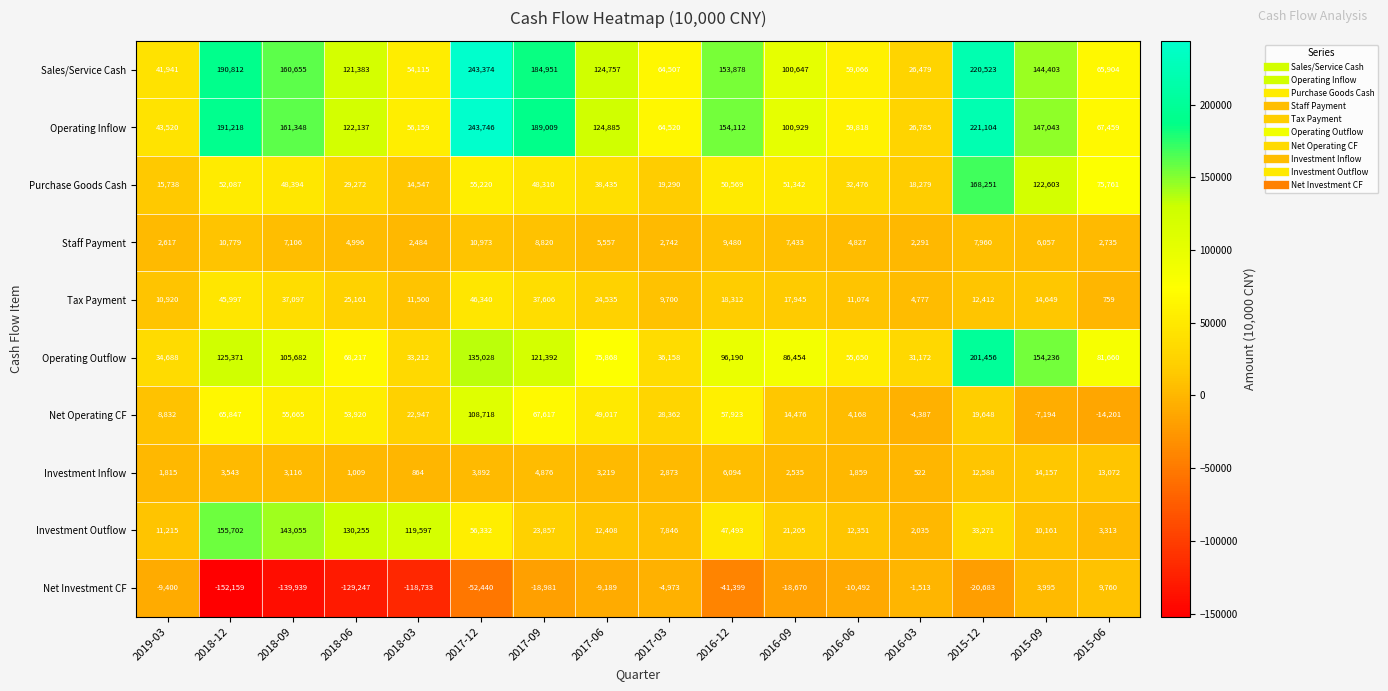

What is the difference between the highest and lowest values at 2018-06?

259502